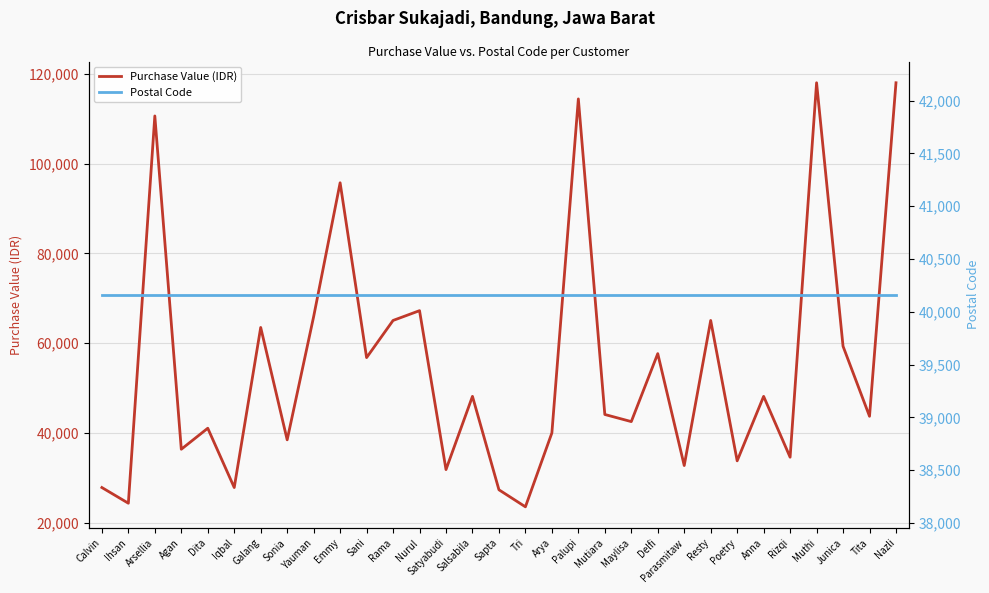

Which category has the lowest value across all series?

Tri